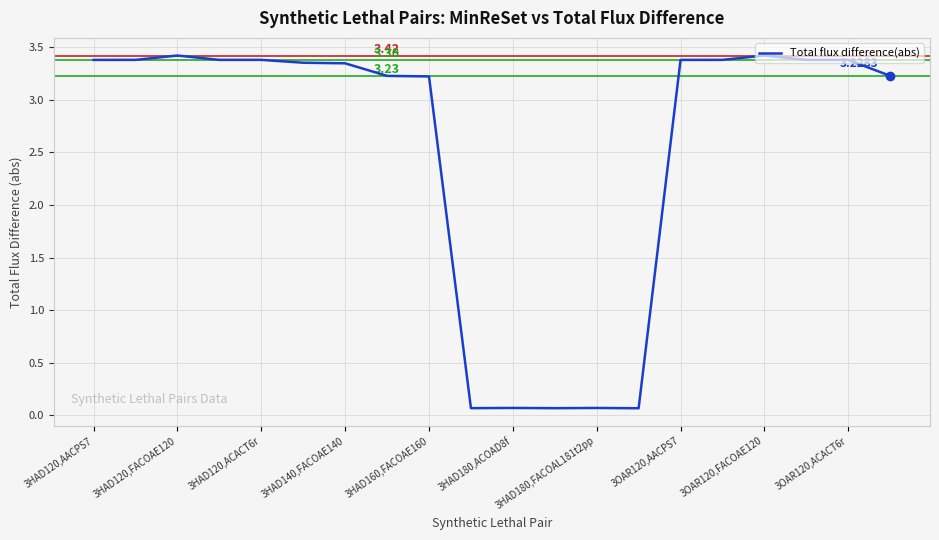

Count the number of categories in the chart.

20